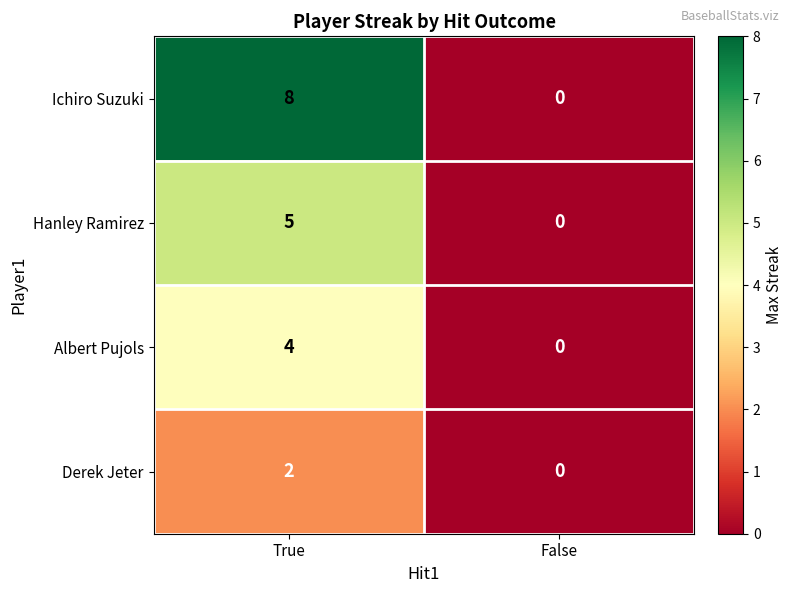

Count the number of data series in this chart.

4